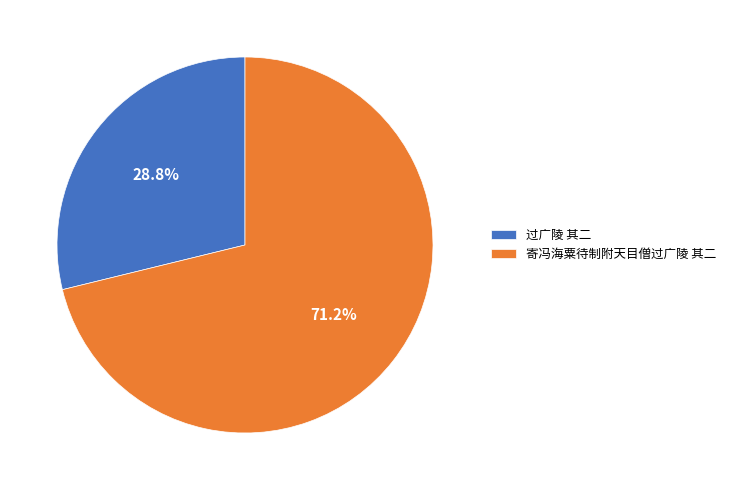

Which category has the smallest portion of the pie?

过广陵 其二